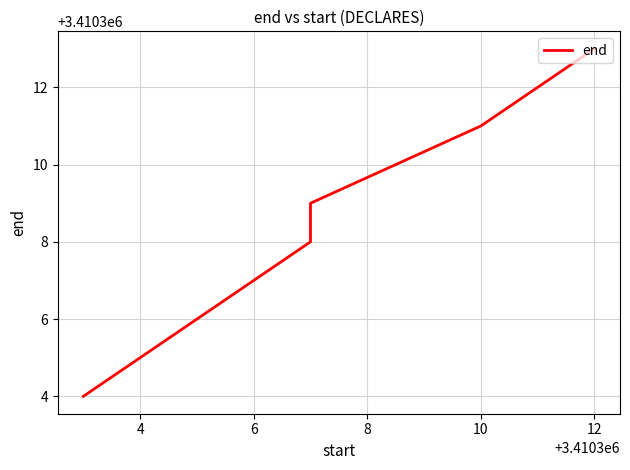

The chart shows a value of 1074739 at 2. True or false?

False